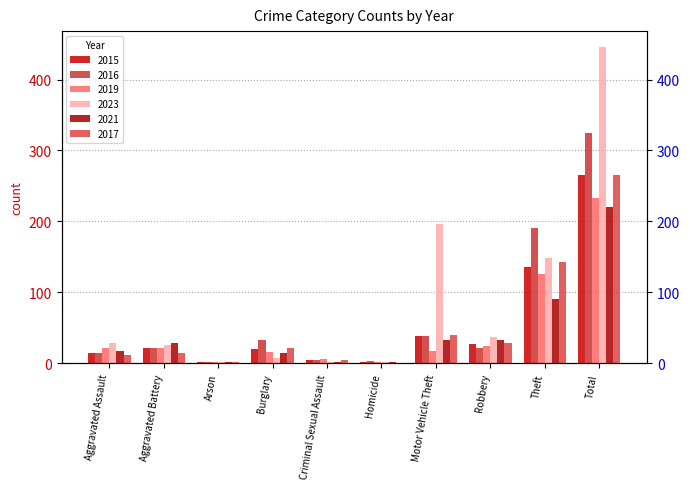

At which category is the sum across all series the highest?

Total